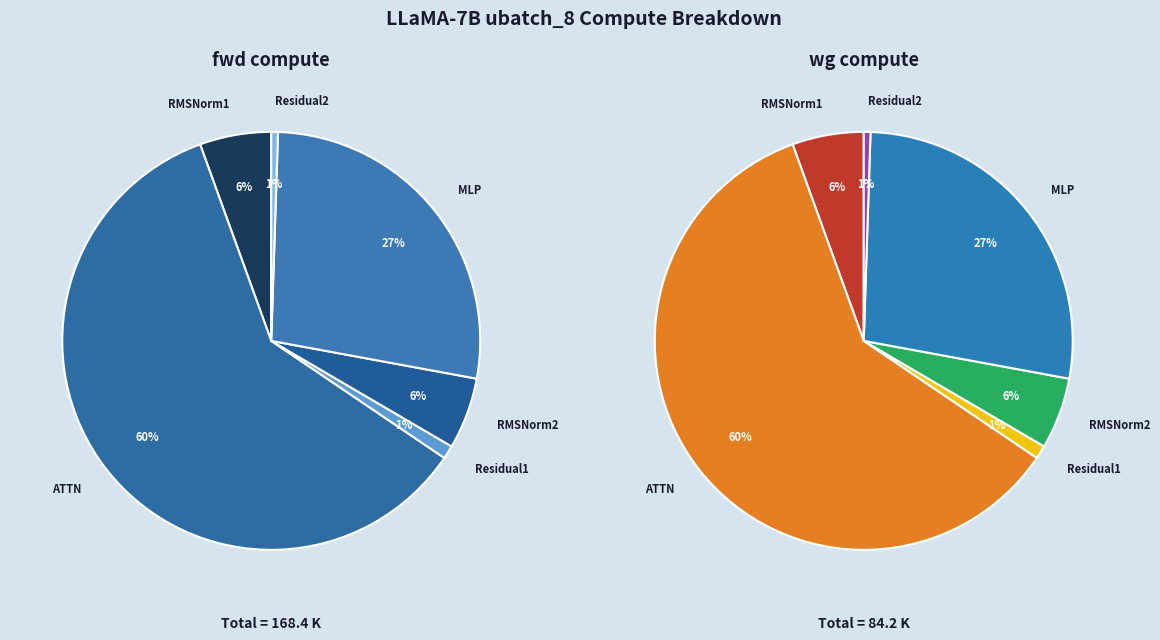

Which has a higher value, MLP or RMSNorm2?

MLP